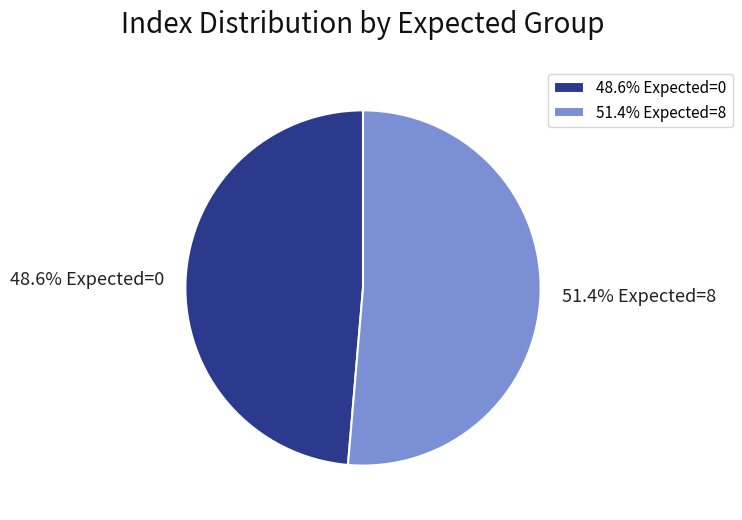

Rank the categories by value from lowest to highest.

48.6% Expected=0, 51.4% Expected=8